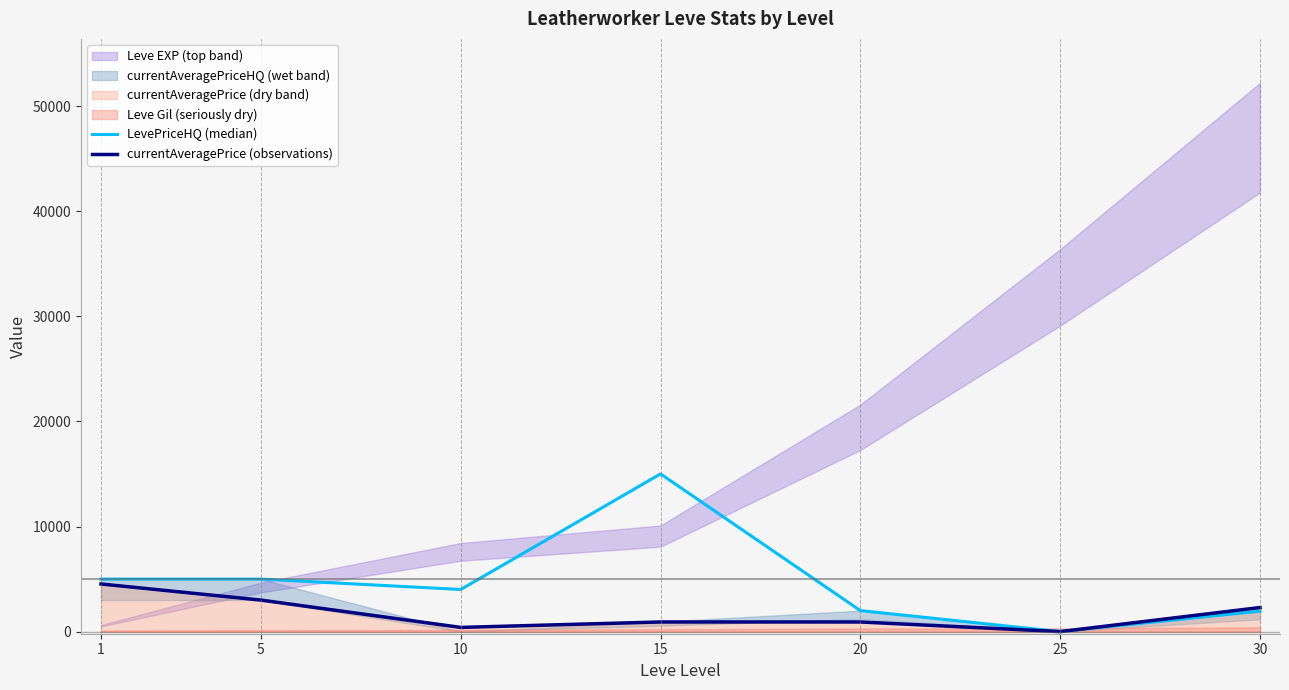

Is it true that LevePriceHQ (median) equals 876 at 10?

False